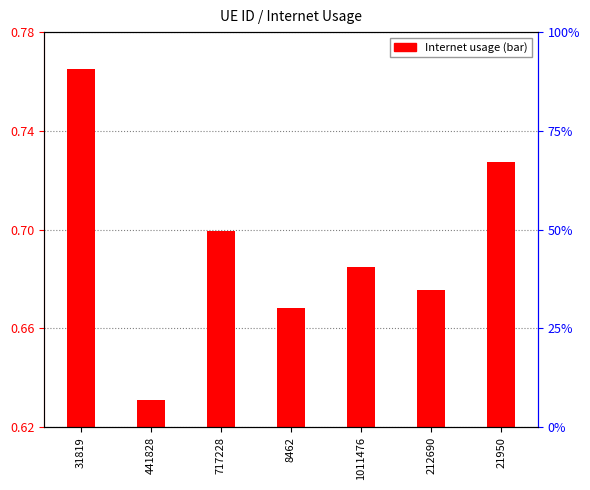

List the labels in order of value, smallest first.

441828, 8462, 212690, 1011476, 717228, 21950, 31819